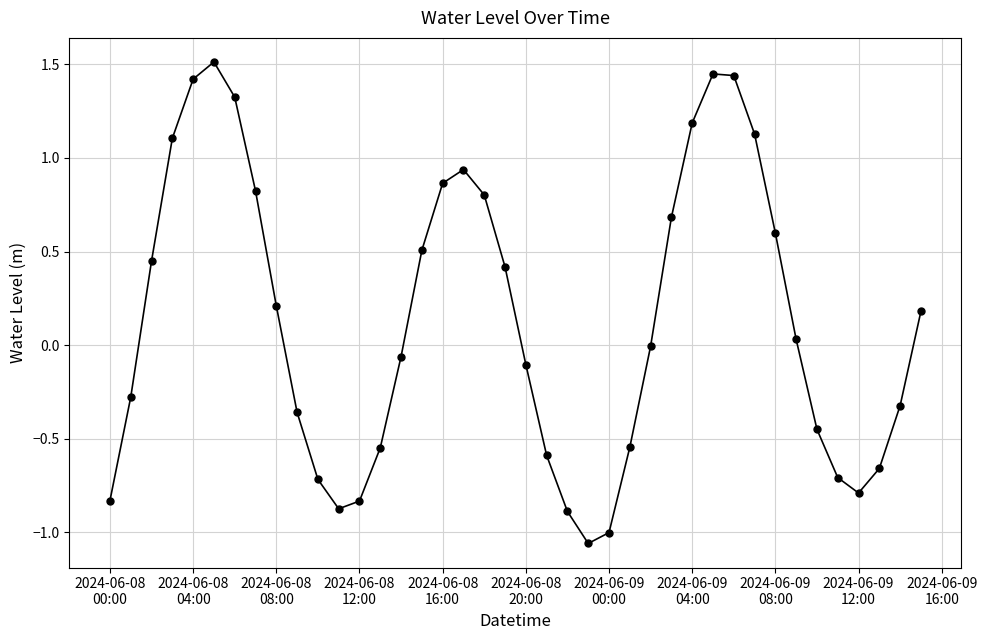

What is the maximum value shown in the chart?

1.5